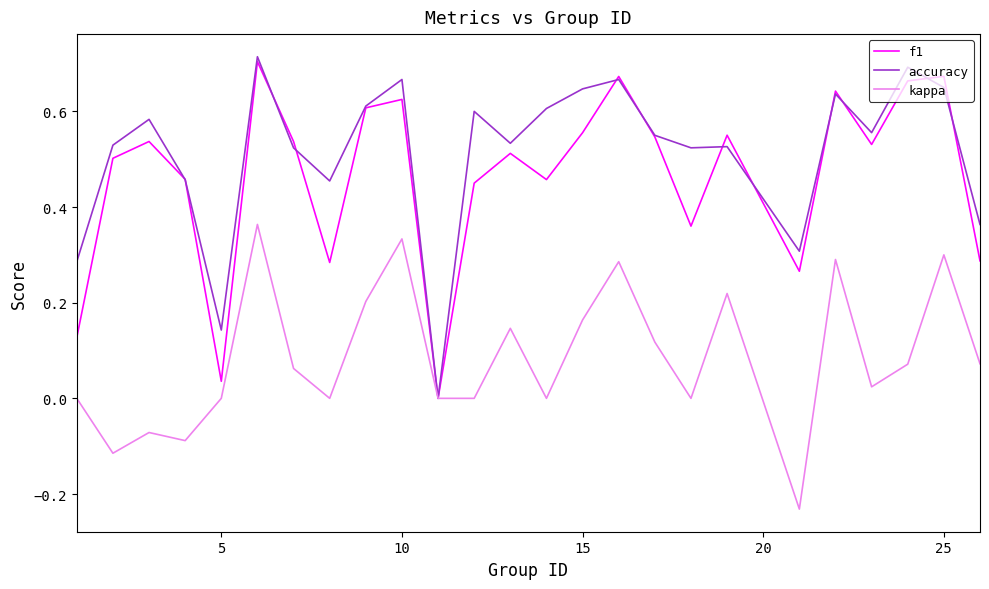

Which series has the largest total across all categories?

accuracy